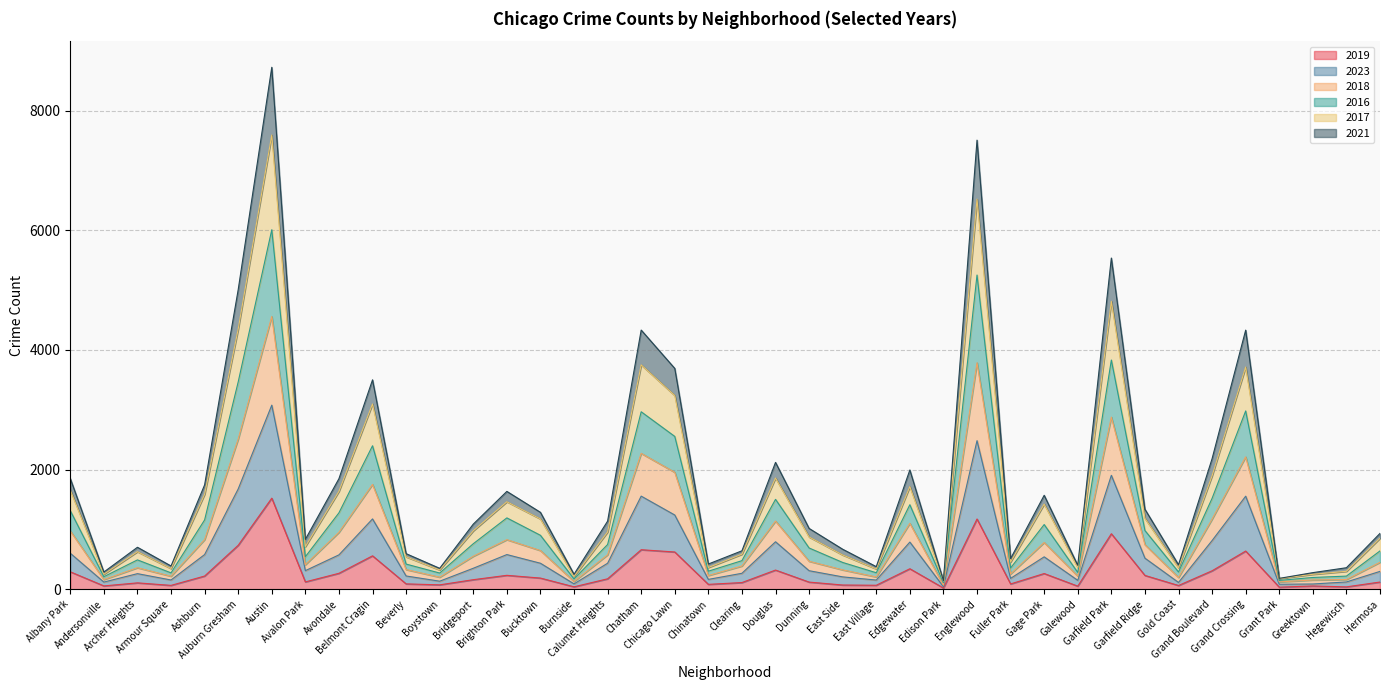

At how many categories does at least one series exceed 6000?

2